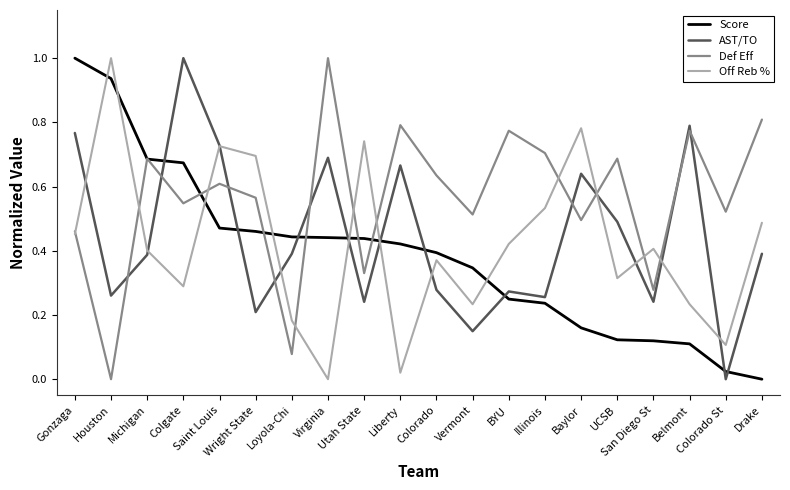

True or false: AST/TO has more than 2 interior local peaks.

True